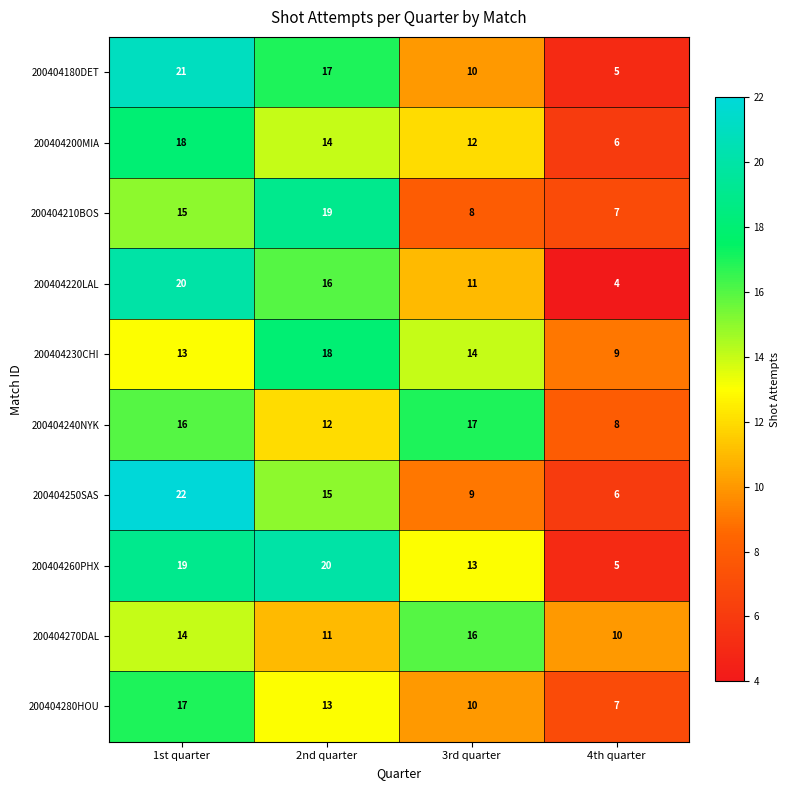

Where does the 200404180DET series first go above 17?

1st quarter